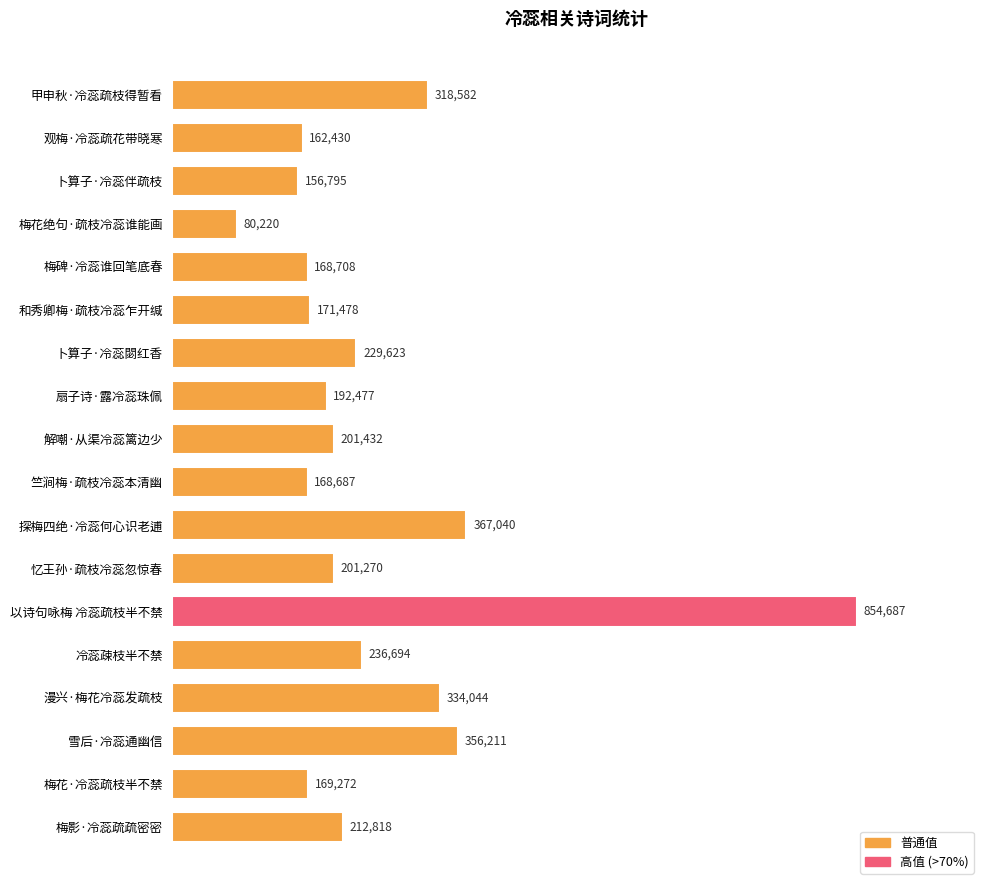

At which category does the chart reach its peak across all series?

以诗句咏梅 冷蕊疏枝半不禁